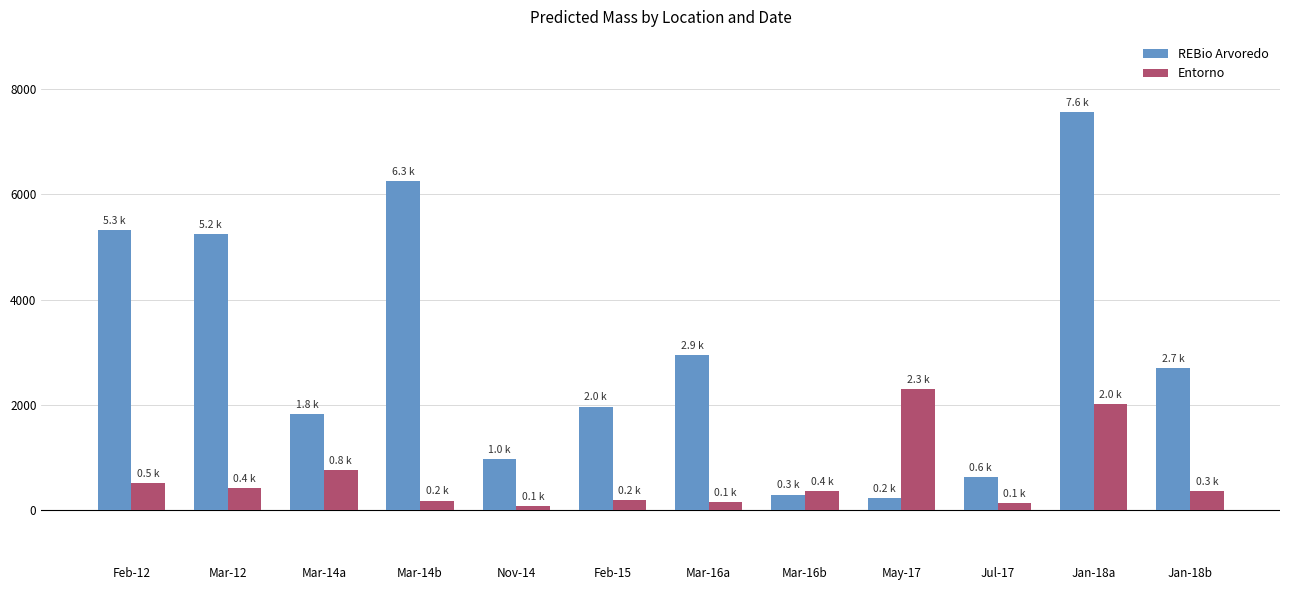

At which label is Entorno closest to 1182?

Mar-14a